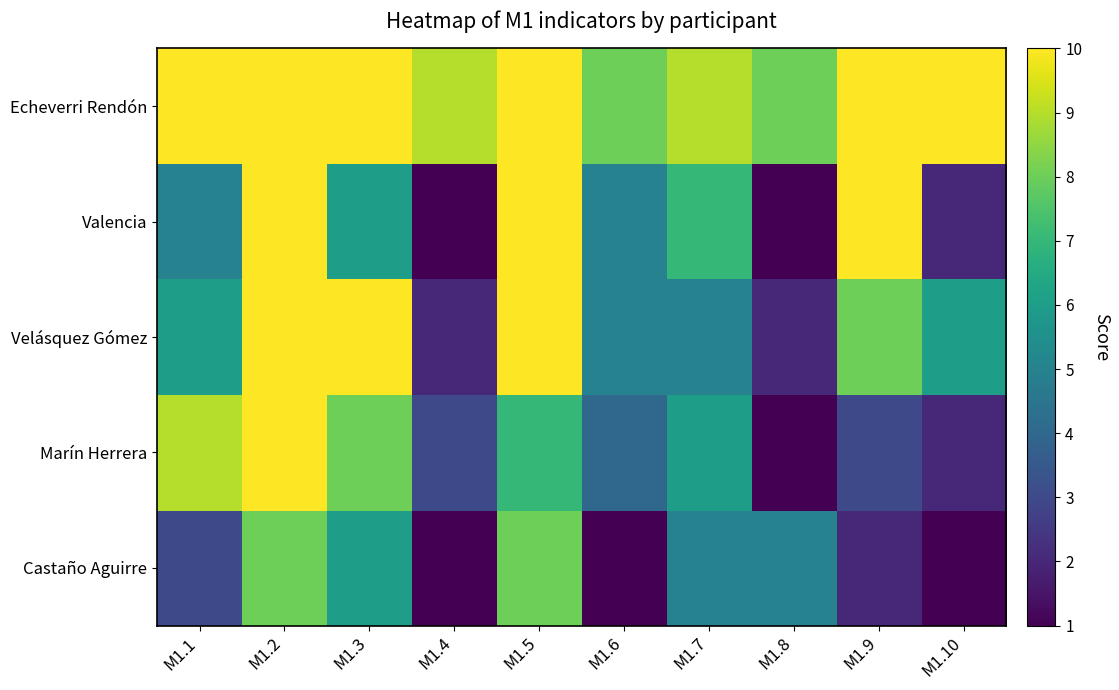

At how many categories does at least one series exceed 1?

10